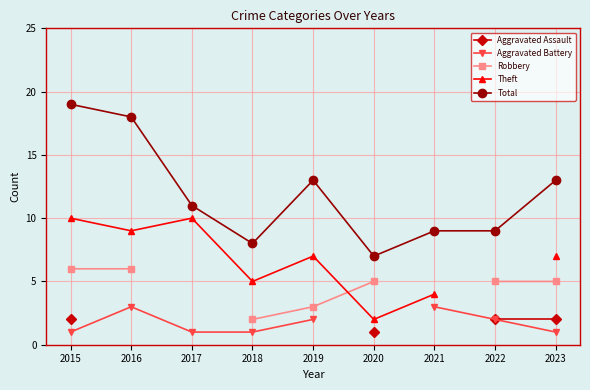

True or false: Theft and Aggravated Assault cross at least once.

False